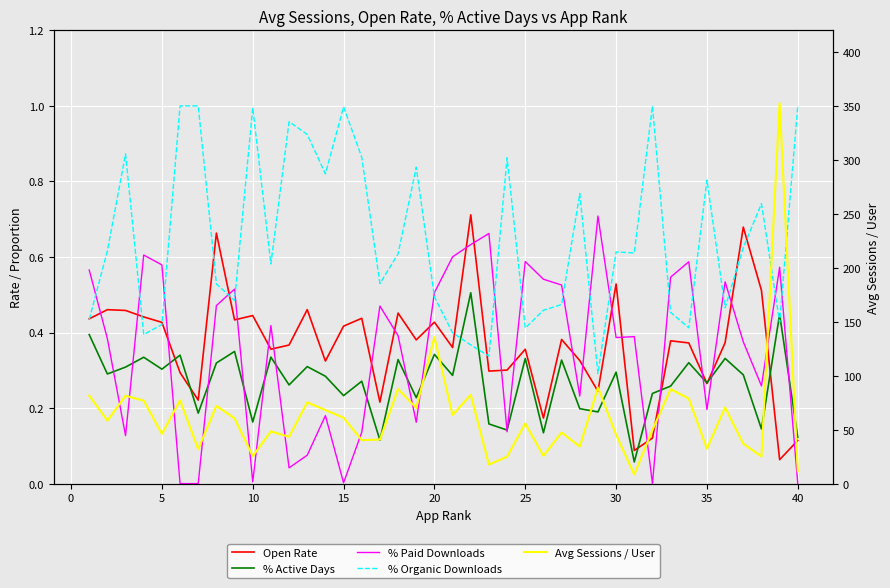

The % Organic Downloads series shows 0.7 at −5. True or false?

False